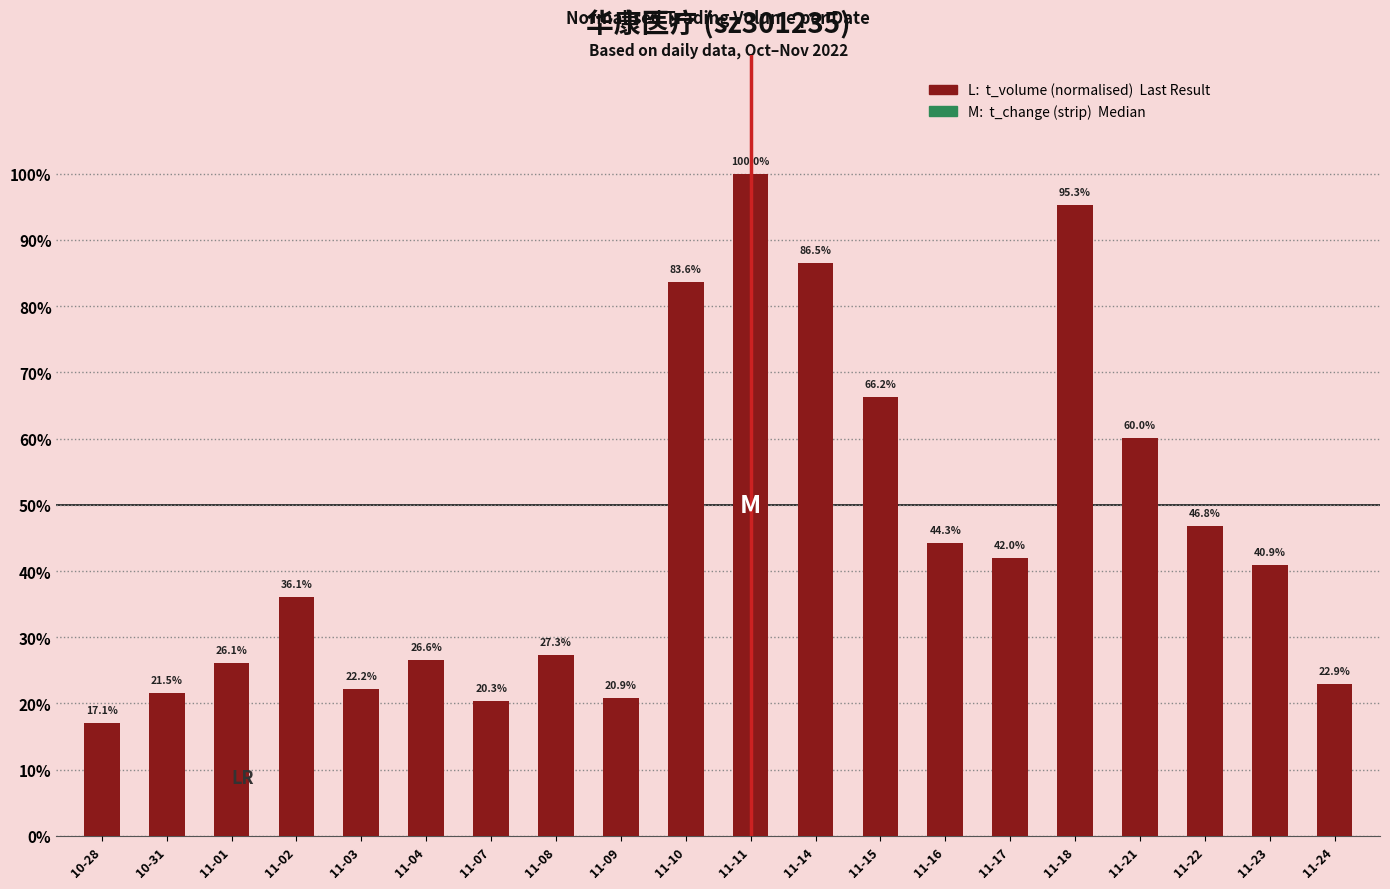

What is the label of the 7th bar from the left?

11-07